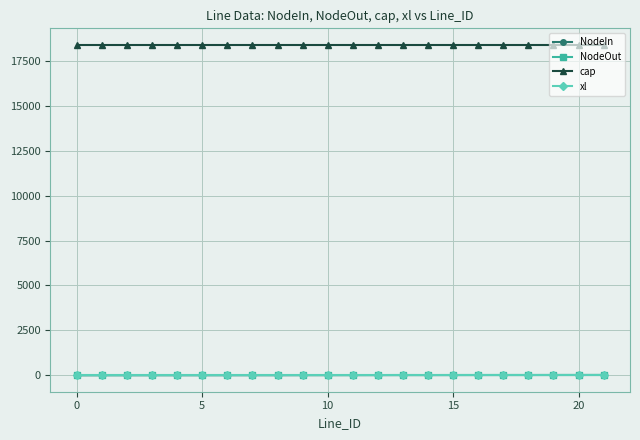

Which series has the largest total across all categories?

cap